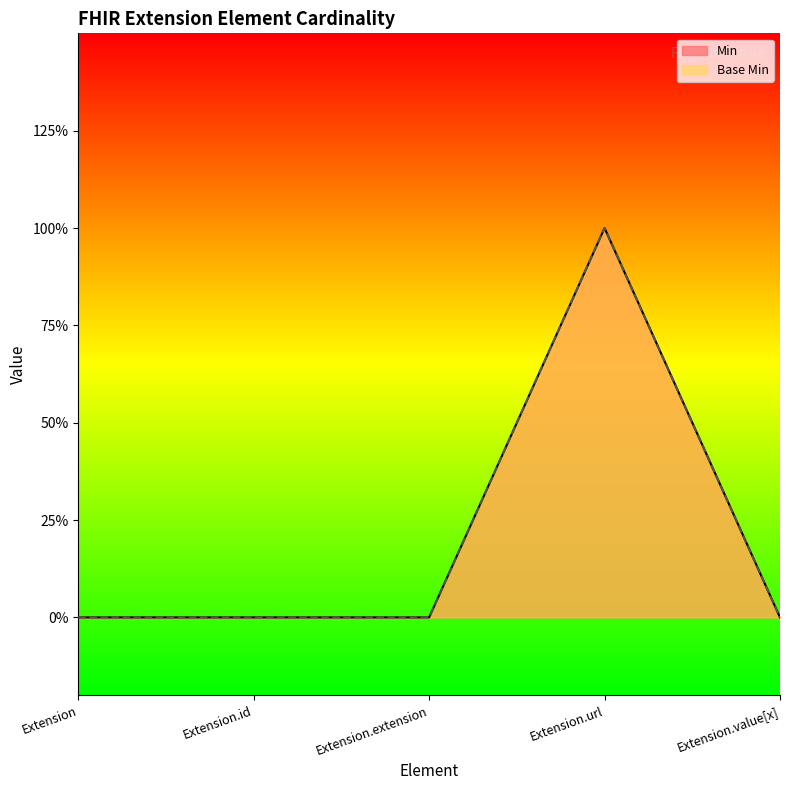

What are all the series names shown in the legend?

Min, Base Min